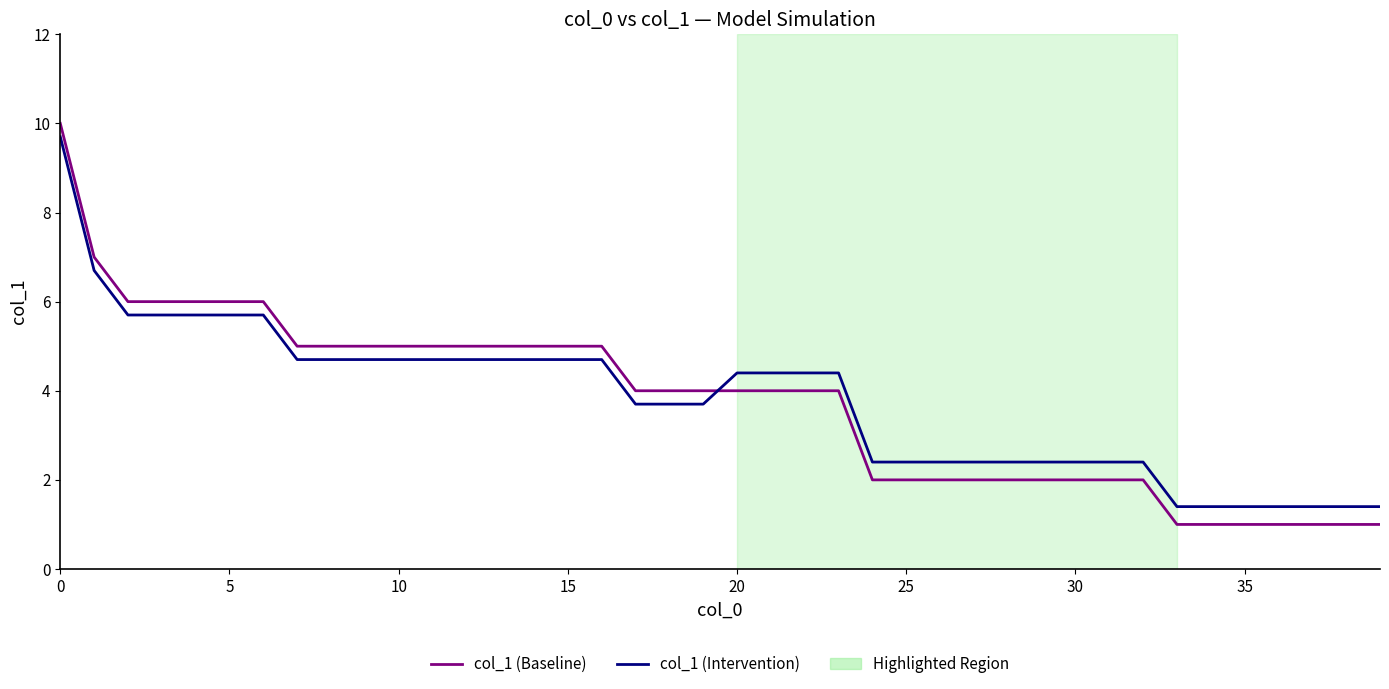

True or false: col_1 (Intervention) and col_1 (Baseline) intersect in this chart.

True